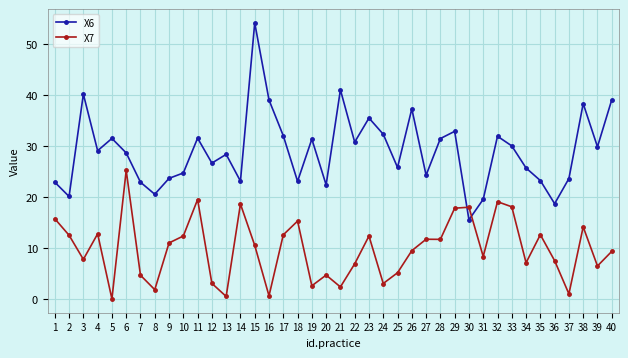

True or false: X7 has a value of 7.8 at 3.

True